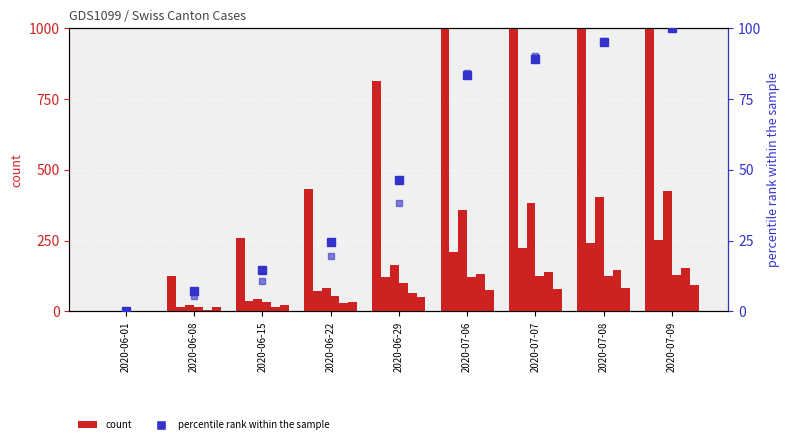

Does the chart contain stacked bars?

No